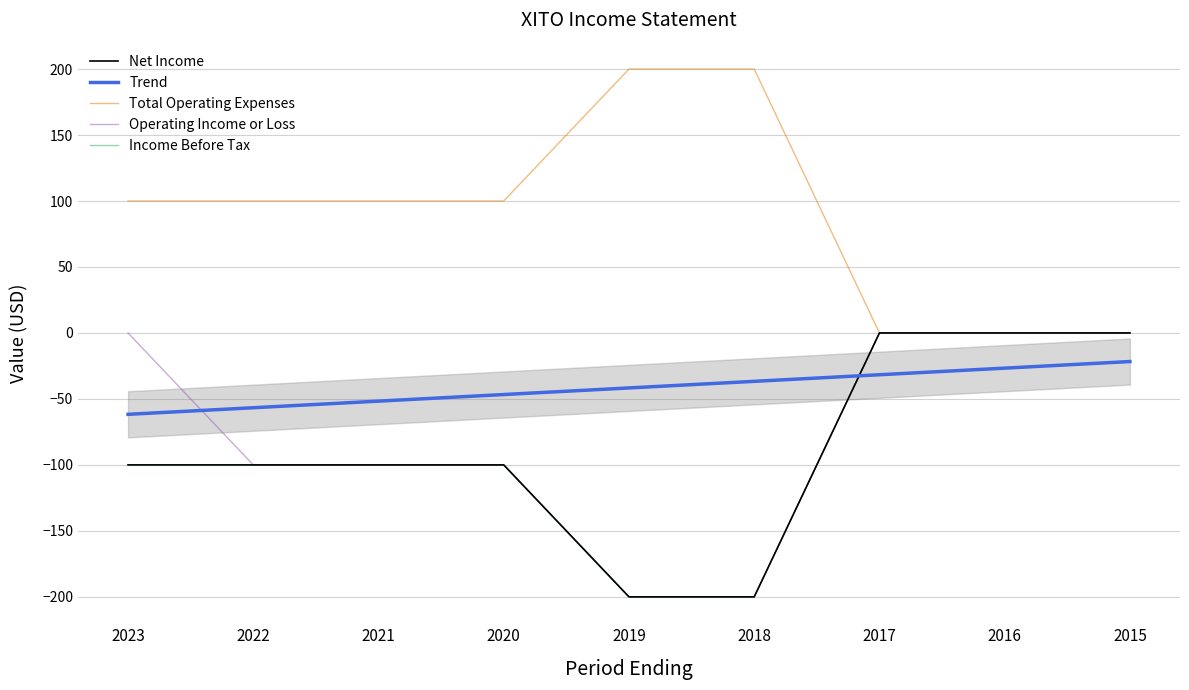

Reading left to right, what are all the values shown in this chart?

Net Income: -100.0	-100.0	-100.0	-100.0	-200.0	-200.0	0.0	0.0	0.0
Trend: -61.7	-56.7	-51.7	-46.7	-41.7	-36.7	-31.7	-26.7	-21.7
Total Operating Expenses: 100.0	100.0	100.0	100.0	200.0	200.0	0.0	0.0	0.0
Operating Income or Loss: 0.0	-100.0	-100.0	-100.0	-200.0	-200.0	0.0	0.0	0.0
Income Before Tax: -100.0	-100.0	-100.0	-100.0	-200.0	-200.0	0.0	0.0	0.0